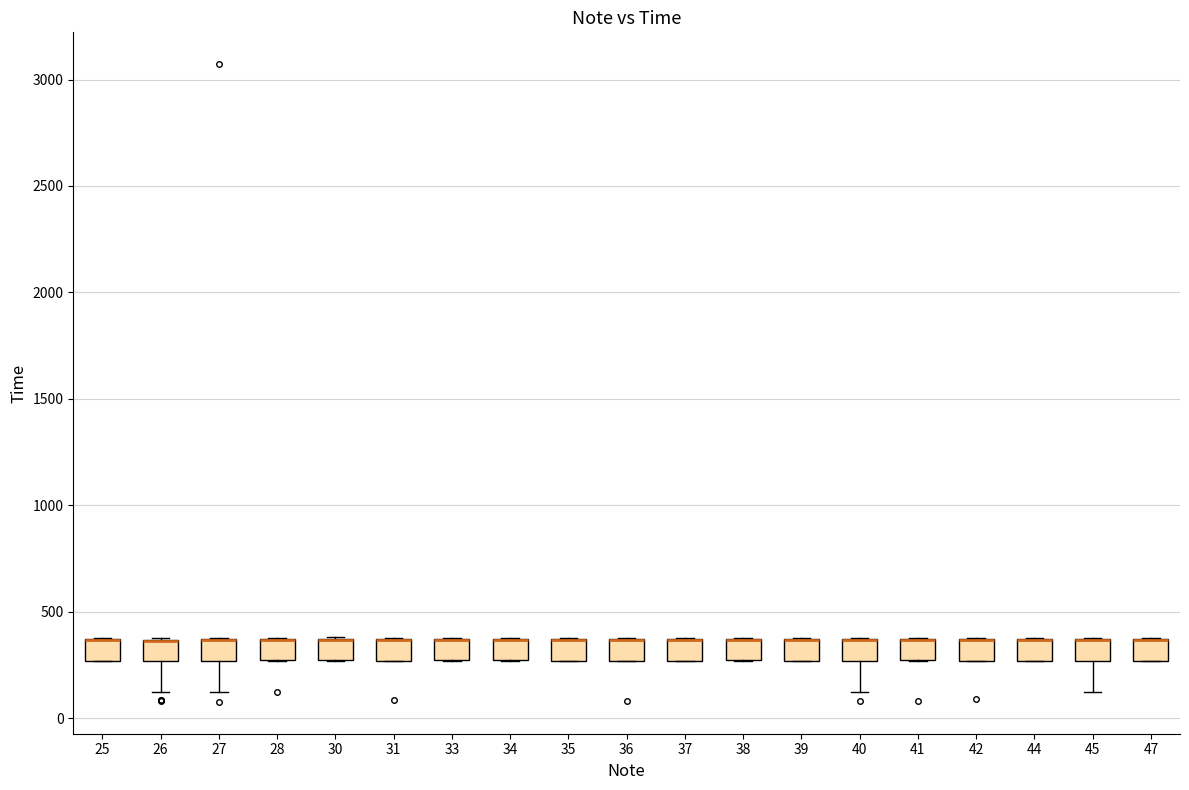

Reading left to right, transcribe this box plot: for each box, give where its median line is, the range the box spans, and where its two whiskers end, as read against the y-axis. The values are not printed on the chart, so give them approximately, as read against the axis.

25: median 350 (drawn on the box's upper edge), box 250 to 350, whiskers 250 to 400
26: median 350 (drawn on the box's upper edge), box 250 to 350, whiskers 100 to 400
27: median 350 (drawn on the box's upper edge), box 250 to 350, whiskers 100 to 400
28: median 350 (drawn on the box's upper edge), box 250 to 350, whiskers 250 to 400
30: median 350 (drawn on the box's upper edge), box 250 to 350, whiskers 250 to 400
31: median 350 (drawn on the box's upper edge), box 250 to 350, whiskers 250 to 400
33: median 350 (drawn on the box's upper edge), box 250 to 350, whiskers 250 to 400
34: median 350 (drawn on the box's upper edge), box 250 to 350, whiskers 250 to 400
35: median 350 (drawn on the box's upper edge), box 250 to 350, whiskers 250 to 400
36: median 350 (drawn on the box's upper edge), box 250 to 350, whiskers 250 to 400
37: median 350 (drawn on the box's upper edge), box 250 to 350, whiskers 250 to 400
38: median 350 (drawn on the box's upper edge), box 250 to 350, whiskers 250 to 400
39: median 350 (drawn on the box's upper edge), box 250 to 350, whiskers 250 to 400
40: median 350 (drawn on the box's upper edge), box 250 to 350, whiskers 100 to 400
41: median 350 (drawn on the box's upper edge), box 250 to 350, whiskers 250 to 400
42: median 350 (drawn on the box's upper edge), box 250 to 350, whiskers 250 to 400
44: median 350 (drawn on the box's upper edge), box 250 to 350, whiskers 250 to 400
45: median 350 (drawn on the box's upper edge), box 250 to 350, whiskers 100 to 400
47: median 350 (drawn on the box's upper edge), box 250 to 350, whiskers 250 to 400